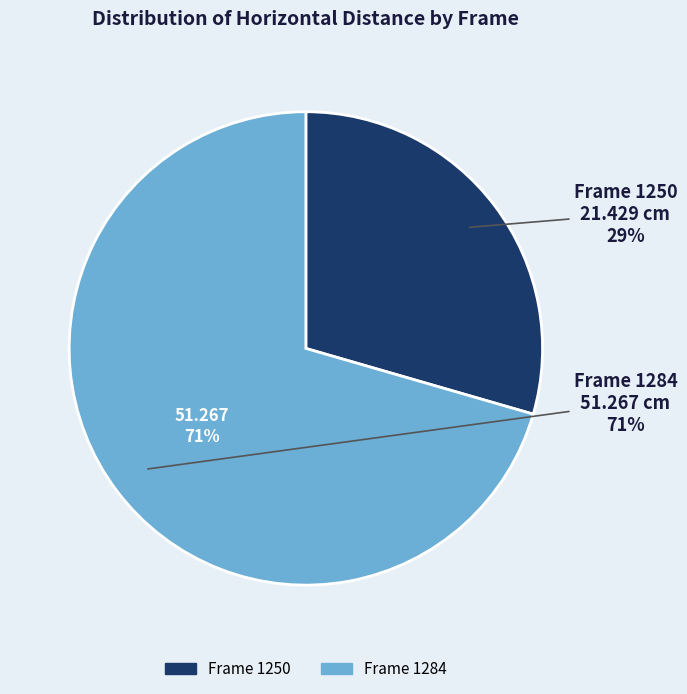

Combined, do 1284 and 1250 account for over 50%?

Yes